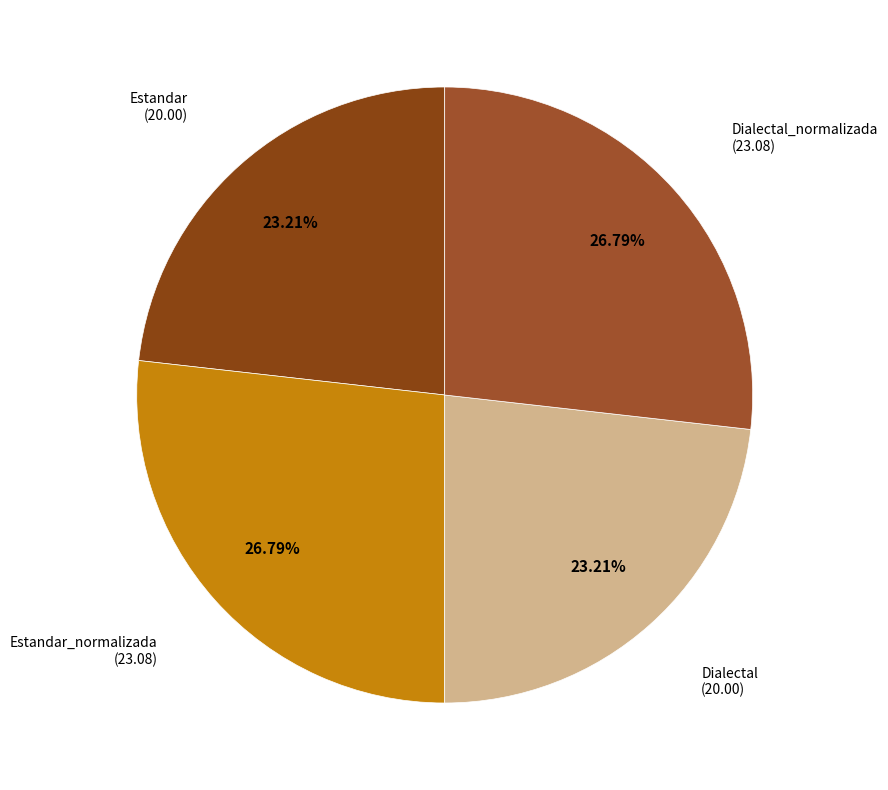

True or false: Dialectal_normalizada accounts for 27% of the total.

True